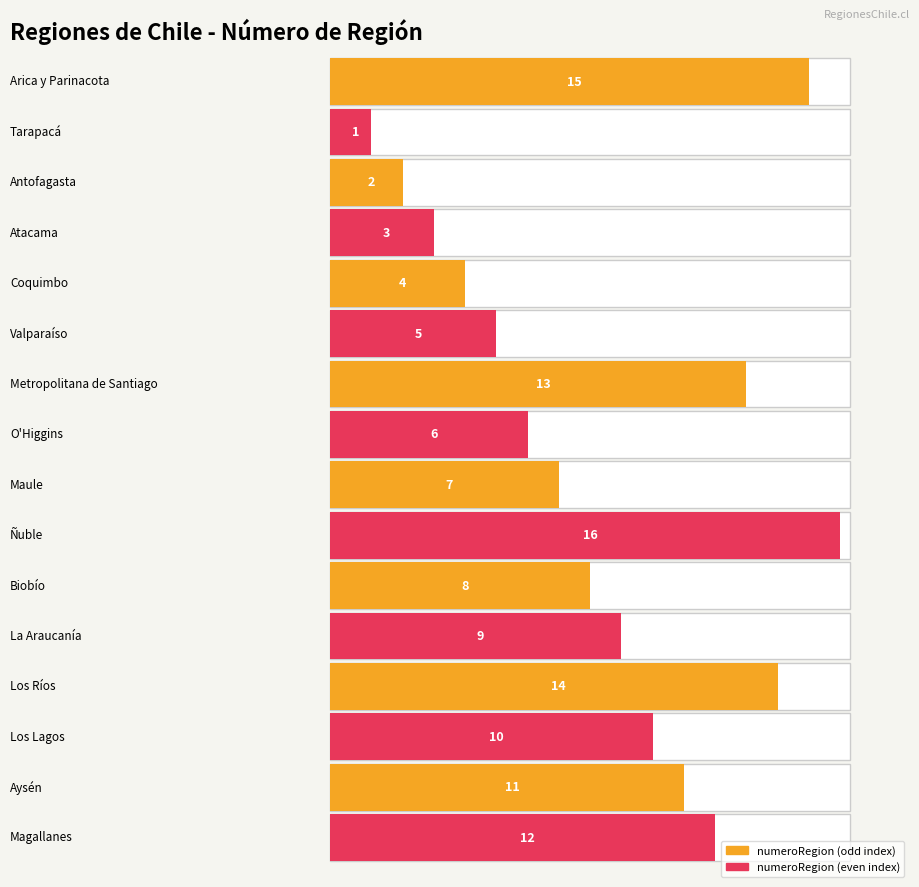

What is the change in value from Maule to Aysén?

+4